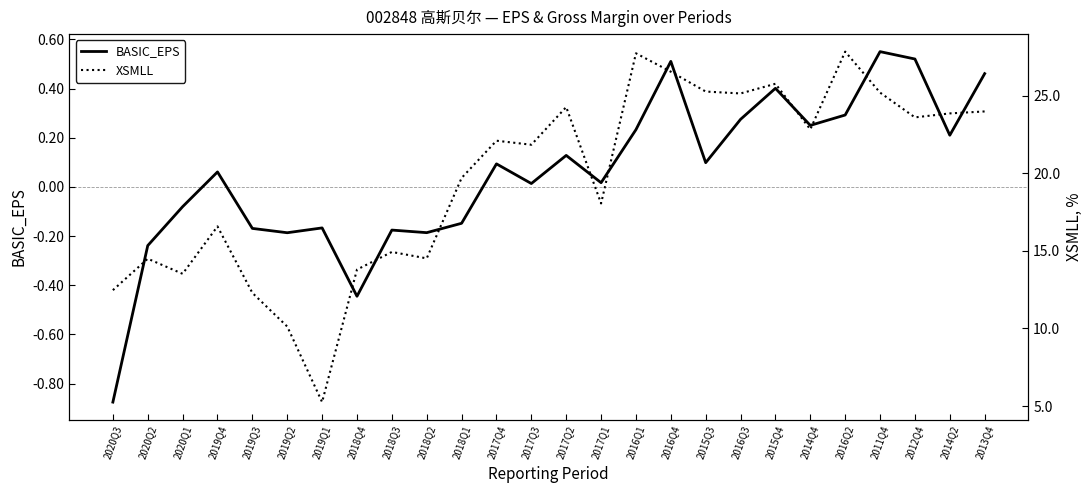

What is the minimum value shown in the chart?

-0.9